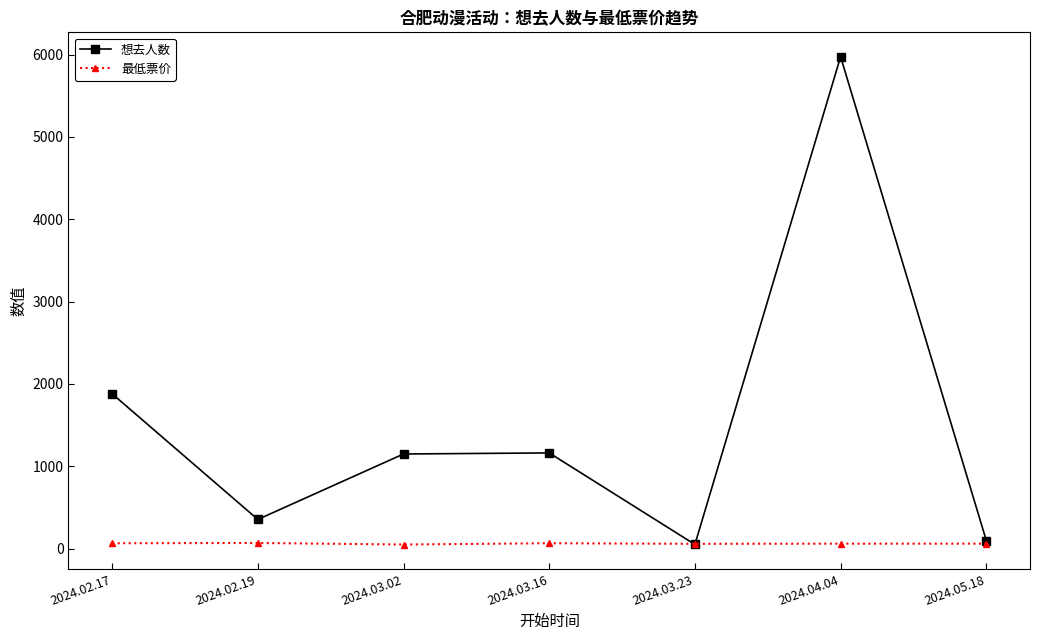

At which category does 想去人数 reach its first local valley?

2024.02.19